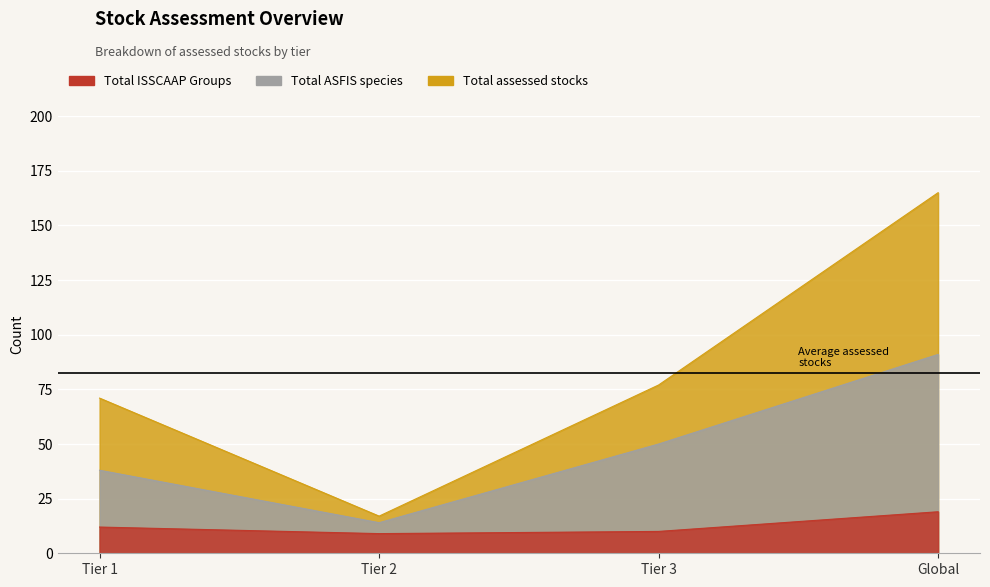

How many data points in Total assessed stocks are above 77?

1